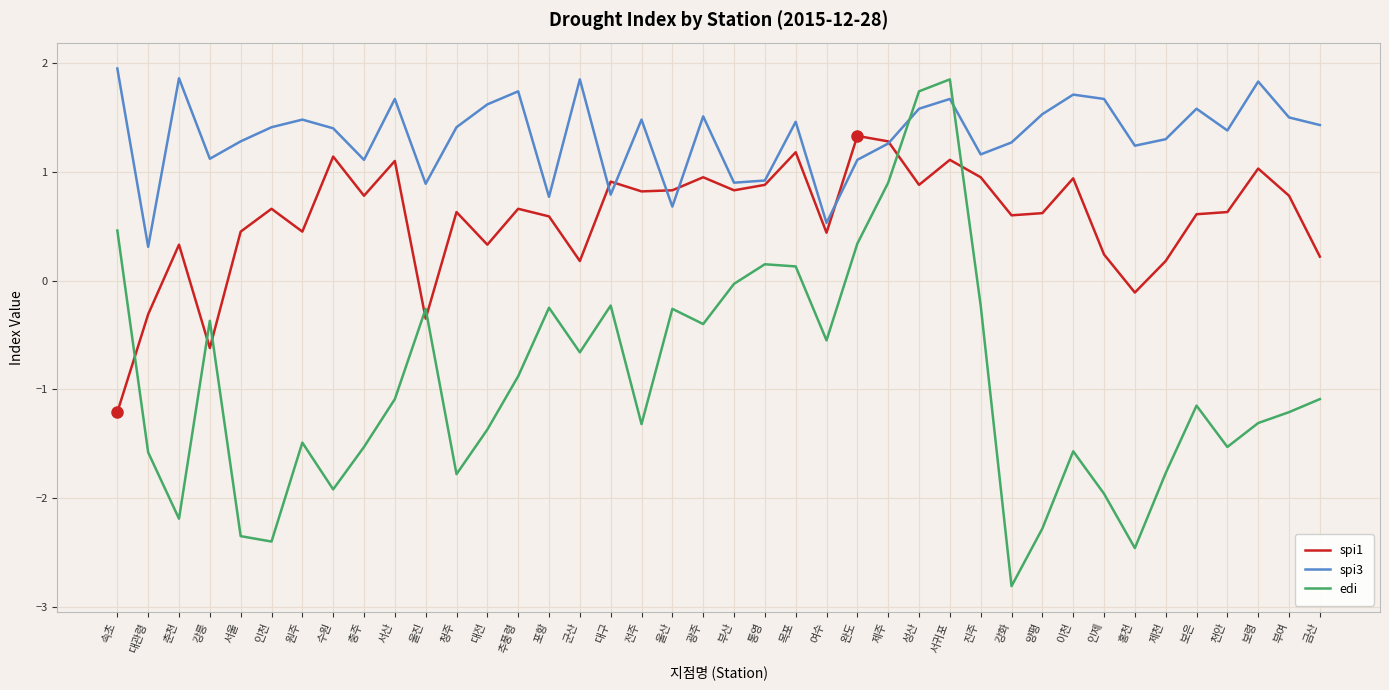

True or false: spi1 has more than 0 interior local peaks.

True